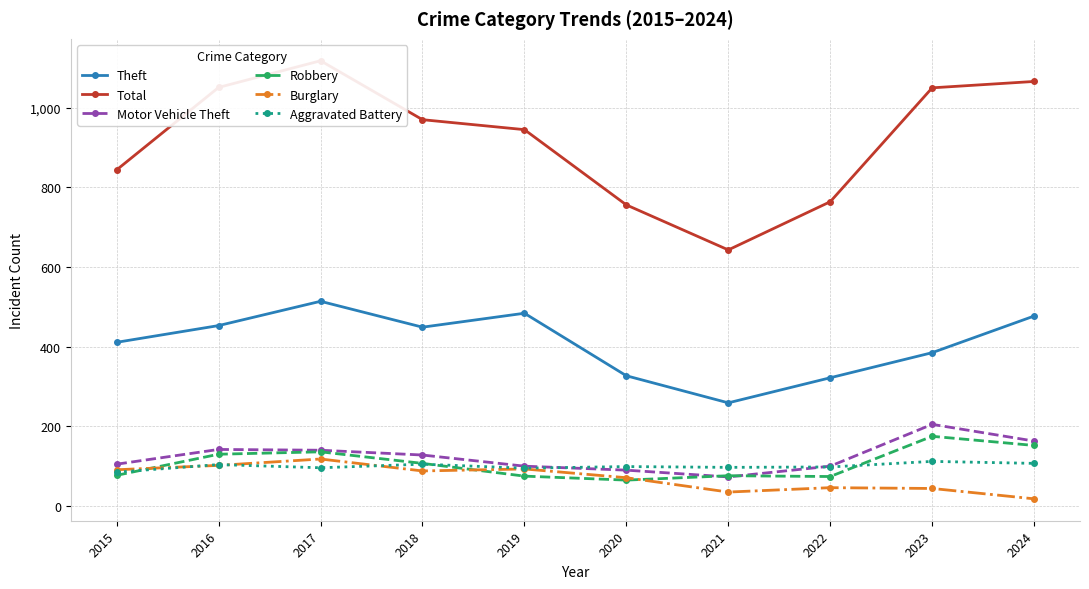

What is the difference between the second highest and second lowest values in the Theft series?

162